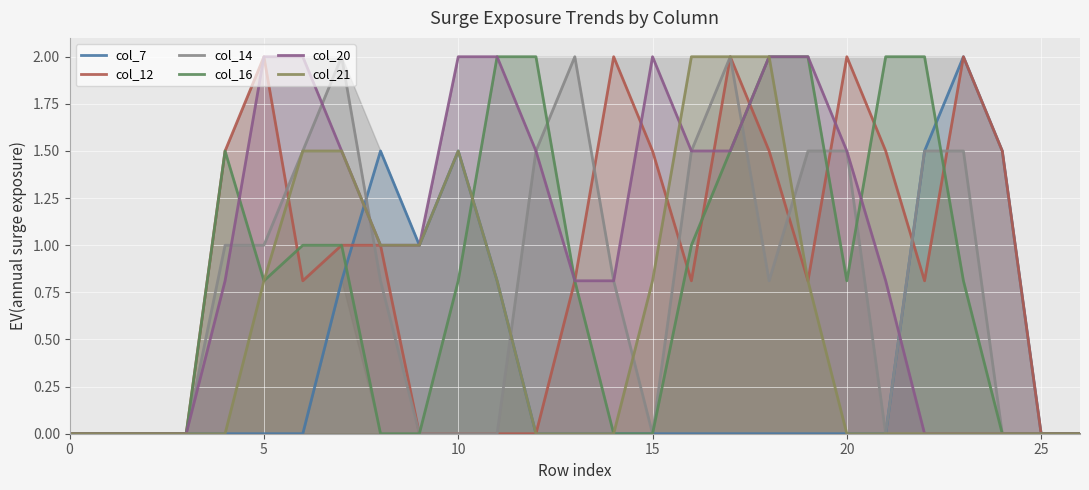

What is the difference between the maximum and minimum values in the col_7 series?

2.0